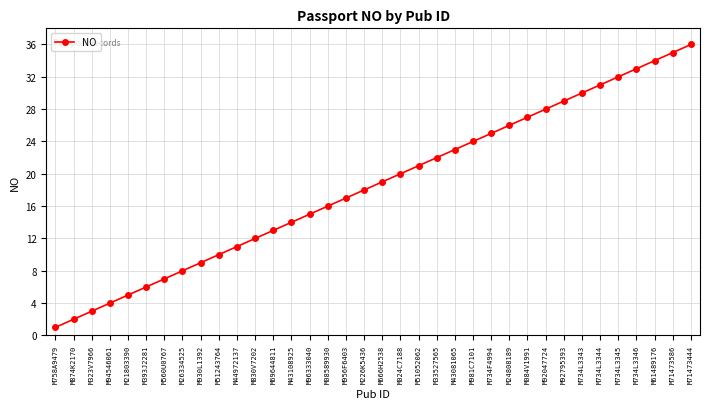

What is the difference between the maximum and second lowest values?

34